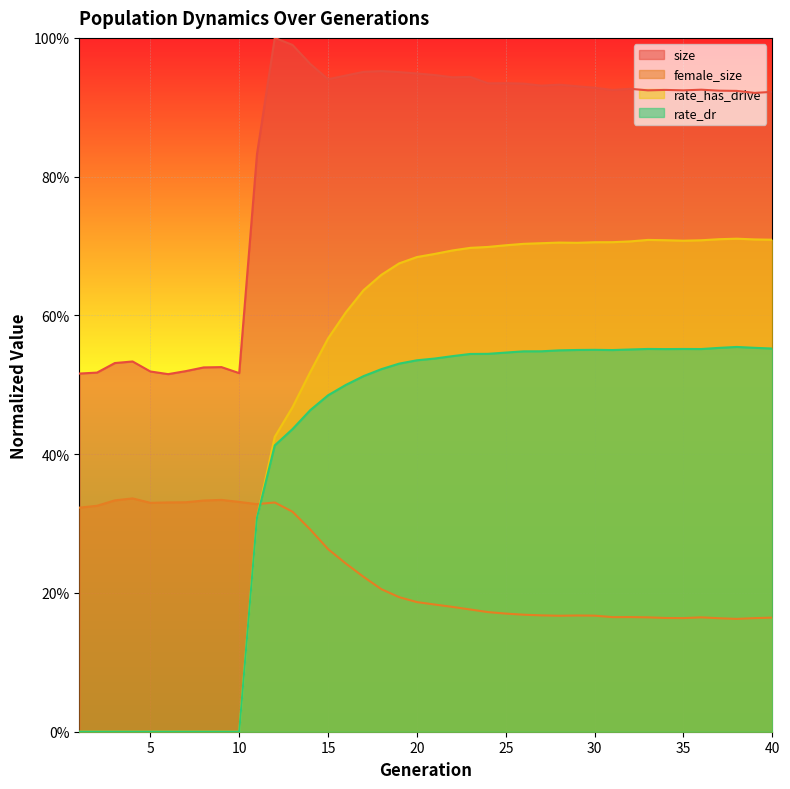

Reading left to right, extract all data points from this chart.

size: 0.5	0.5	0.5	0.5	0.5	0.5	0.5	0.5	0.5	0.5	0.8	1.0	1.0	1.0	0.9	0.9	1.0	1.0	1.0	0.9	0.9	0.9	0.9	0.9	0.9	0.9	0.9	0.9	0.9	0.9	0.9	0.9	0.9	0.9	0.9	0.9	0.9	0.9	0.9	0.9
female_size: 0.3	0.3	0.3	0.3	0.3	0.3	0.3	0.3	0.3	0.3	0.3	0.3	0.3	0.3	0.3	0.2	0.2	0.2	0.2	0.2	0.2	0.2	0.2	0.2	0.2	0.2	0.2	0.2	0.2	0.2	0.2	0.2	0.2	0.2	0.2	0.2	0.2	0.2	0.2	0.2
rate_dr: 0.0	0.0	0.0	0.0	0.0	0.0	0.0	0.0	0.0	0.0	0.3	0.4	0.4	0.5	0.5	0.5	0.5	0.5	0.5	0.5	0.5	0.5	0.5	0.5	0.5	0.5	0.5	0.5	0.6	0.6	0.6	0.6	0.6	0.6	0.6	0.6	0.6	0.6	0.6	0.6
rate_has_drive: 0.0	0.0	0.0	0.0	0.0	0.0	0.0	0.0	0.0	0.0	0.3	0.4	0.5	0.5	0.6	0.6	0.6	0.7	0.7	0.7	0.7	0.7	0.7	0.7	0.7	0.7	0.7	0.7	0.7	0.7	0.7	0.7	0.7	0.7	0.7	0.7	0.7	0.7	0.7	0.7